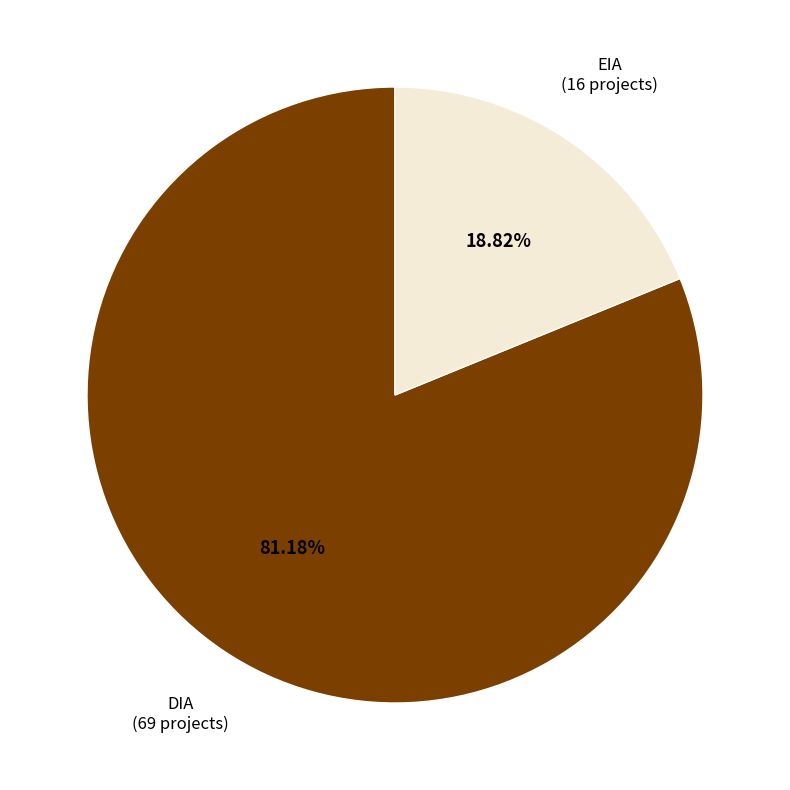

Does any single category account for the majority?

Yes